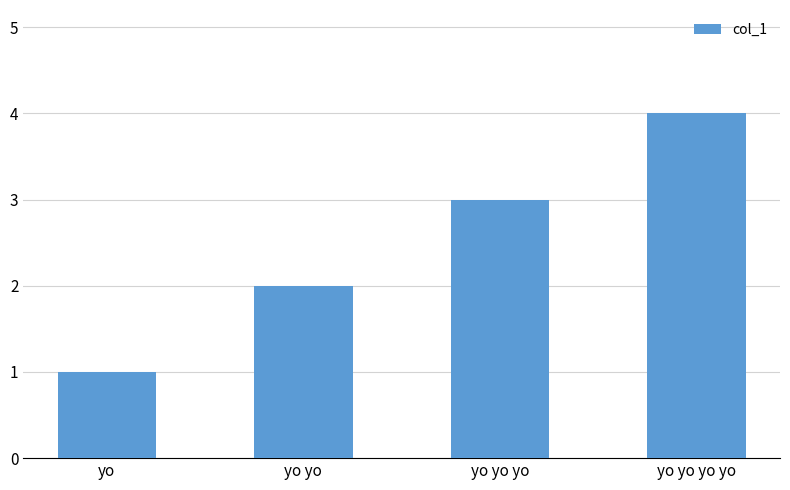

What is the greatest value displayed?

4